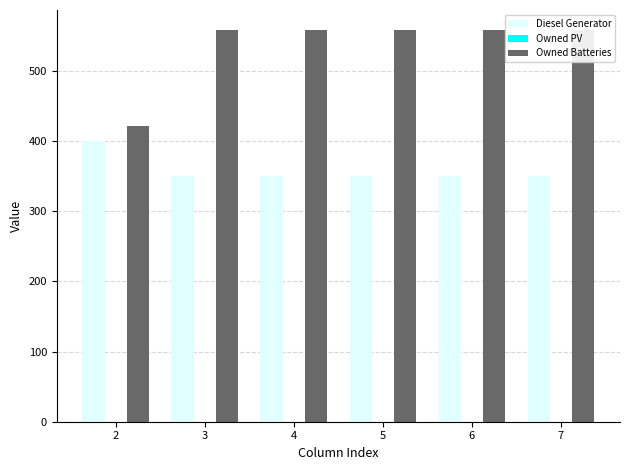

Count the number of data series in this chart.

3